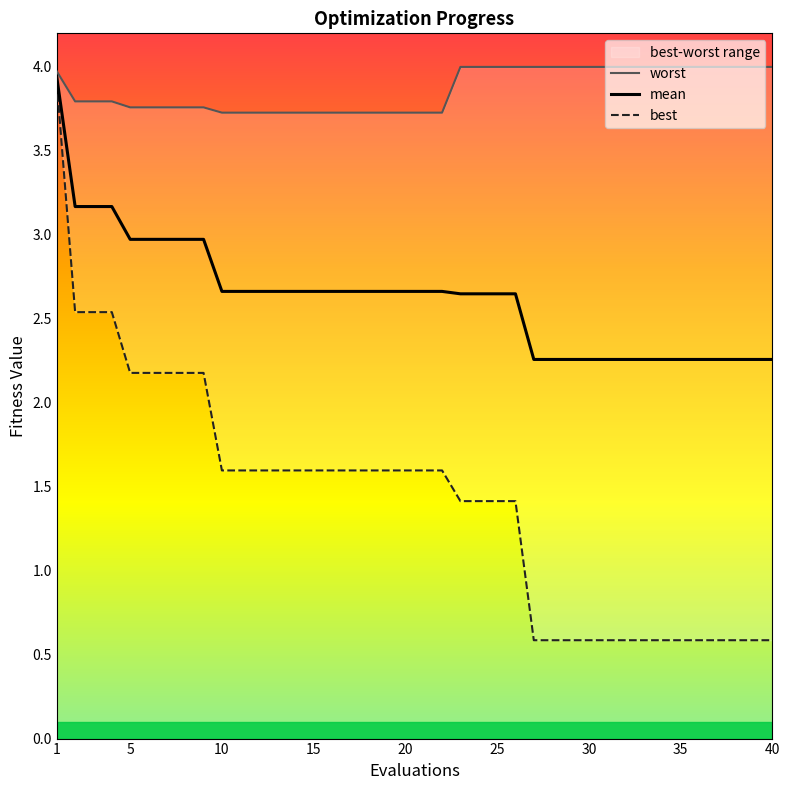

What is the maximum value shown in the chart?

4.0